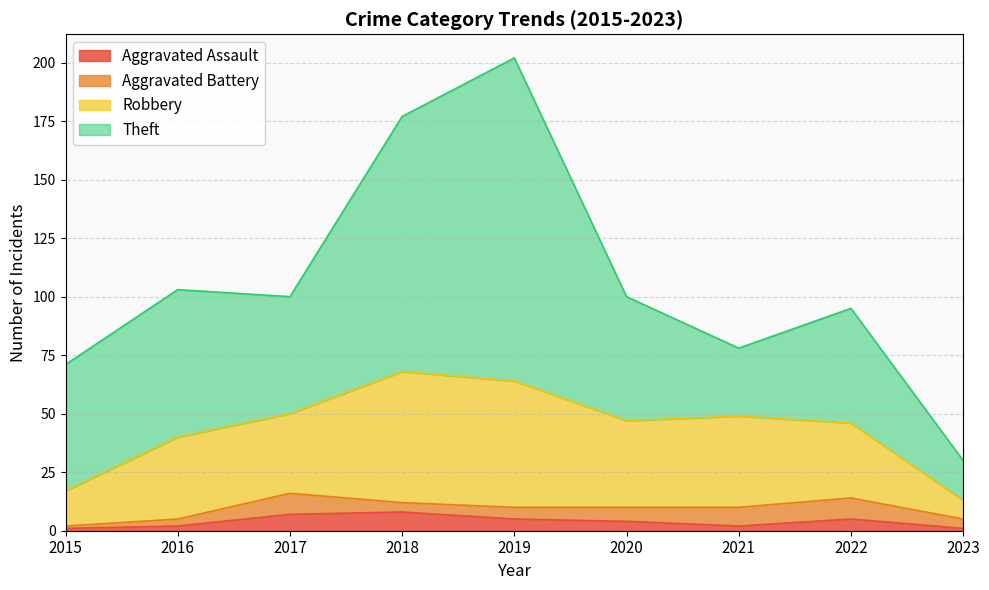

What is the sum of all Robbery values?

310